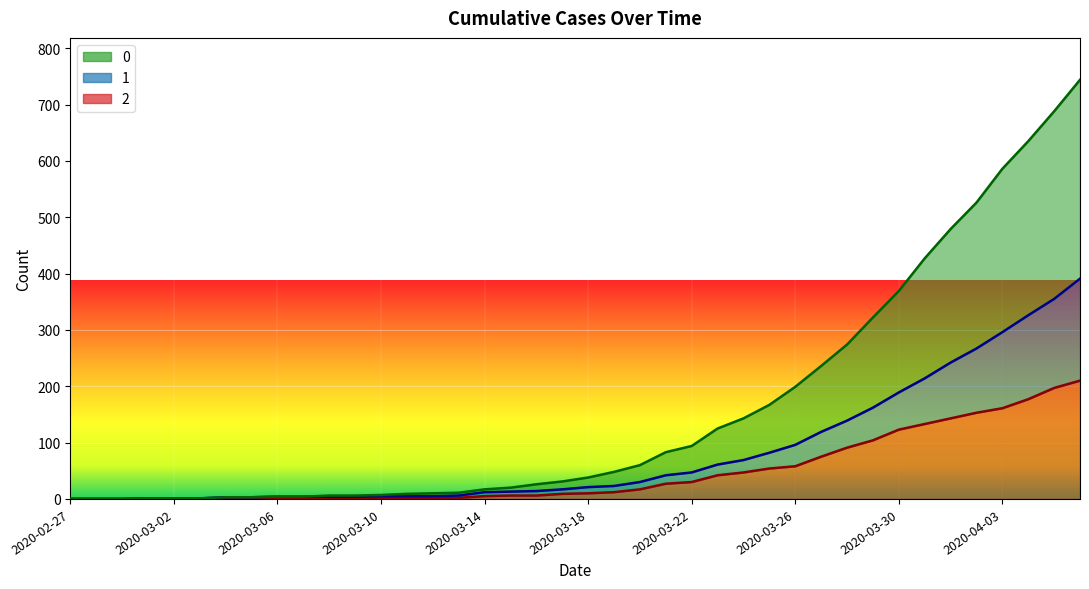

How many values in the 2 series are below 10?

20